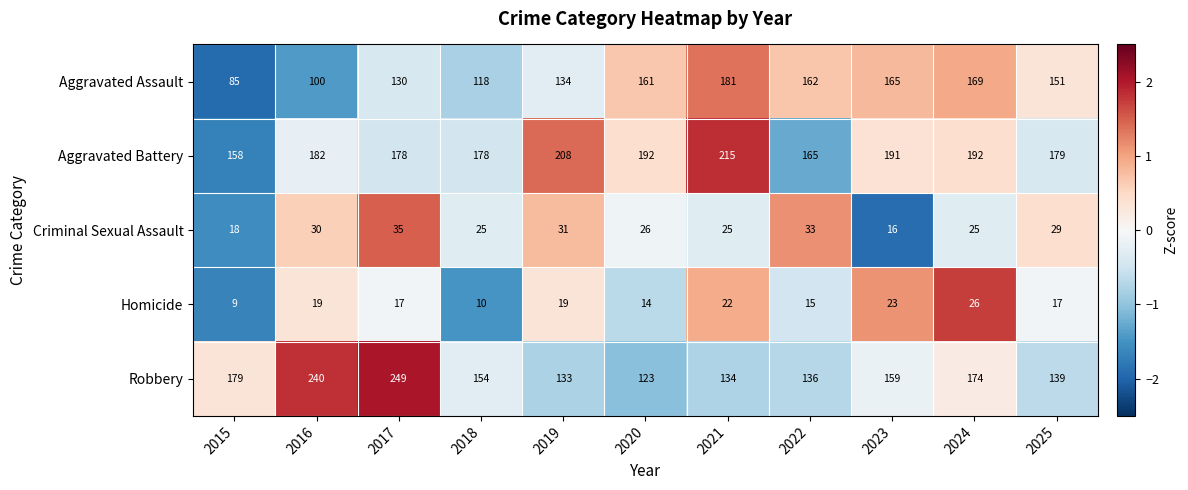

What is the difference between the second highest and minimum values in the Homicide series?

14